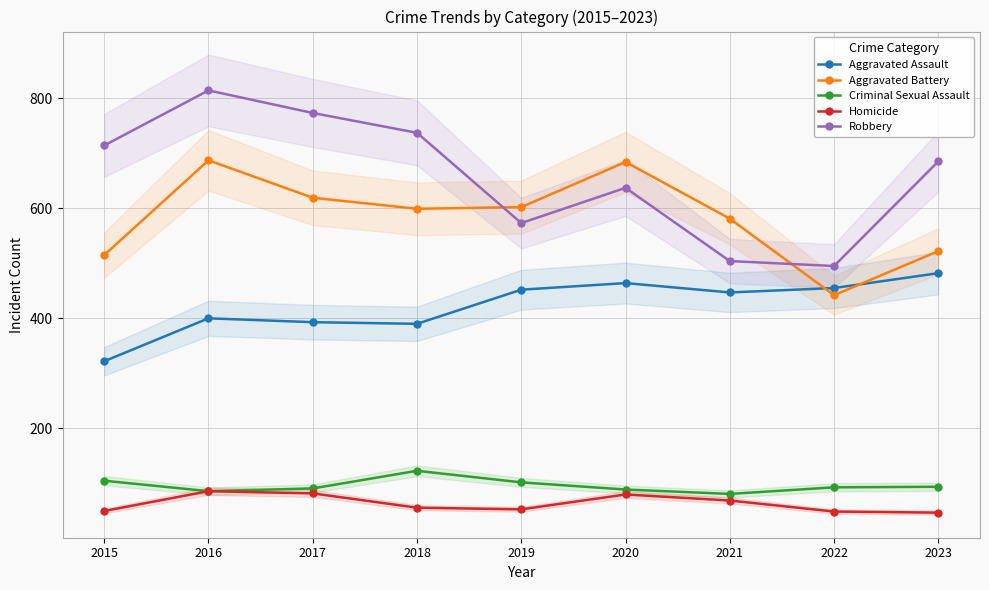

True or false: Aggravated Assault and Robbery intersect in this chart.

False